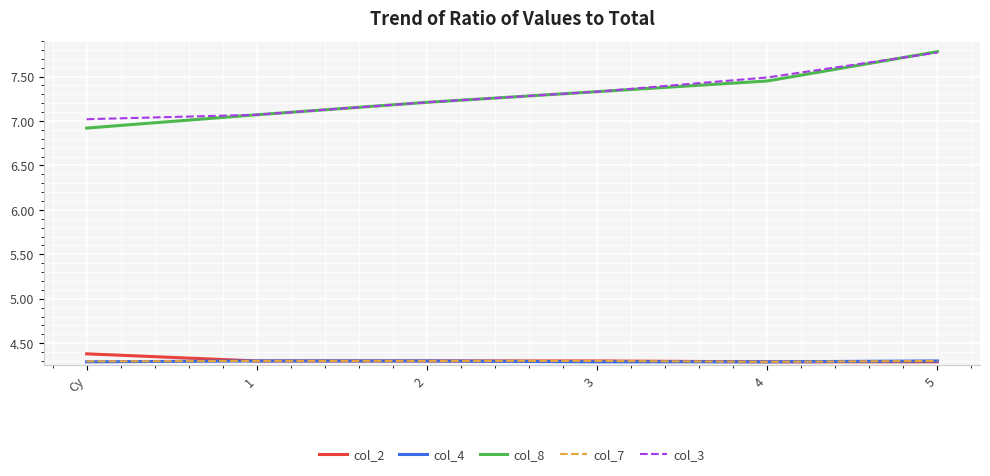

Which category has the lowest value in the col_8 series?

Cy